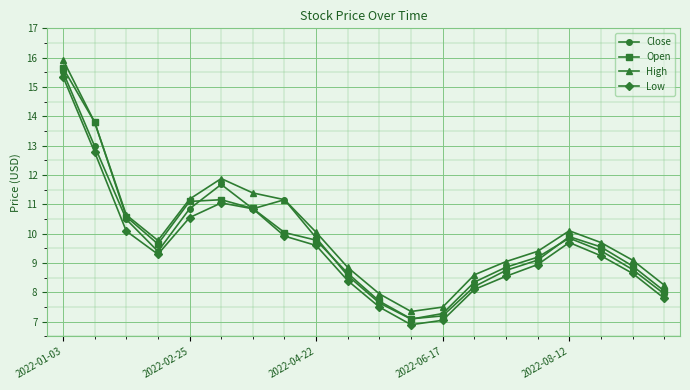

True or false: High and Low intersect in this chart.

False